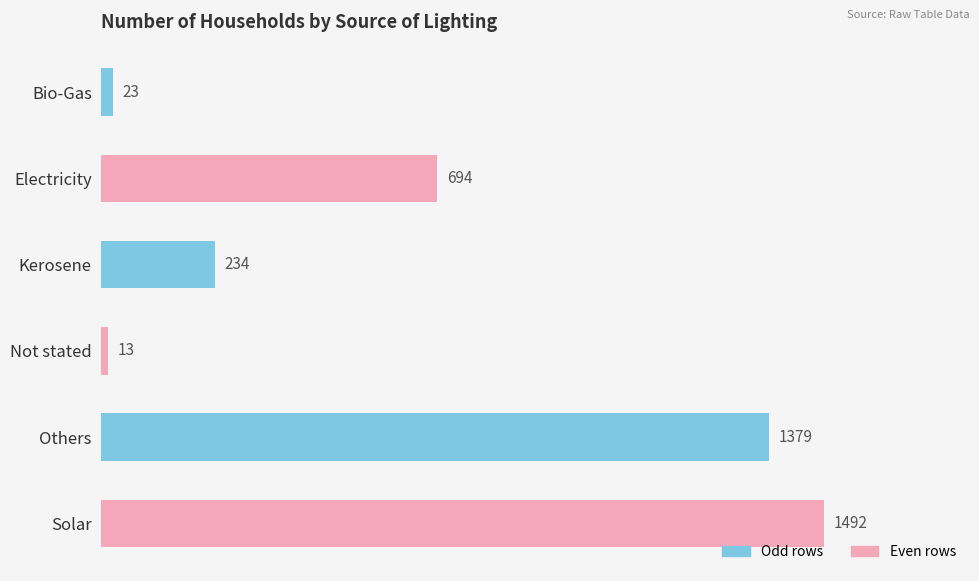

List the labels in order of value, largest first.

Solar, Others, Electricity, Kerosene, Bio-Gas, Not stated